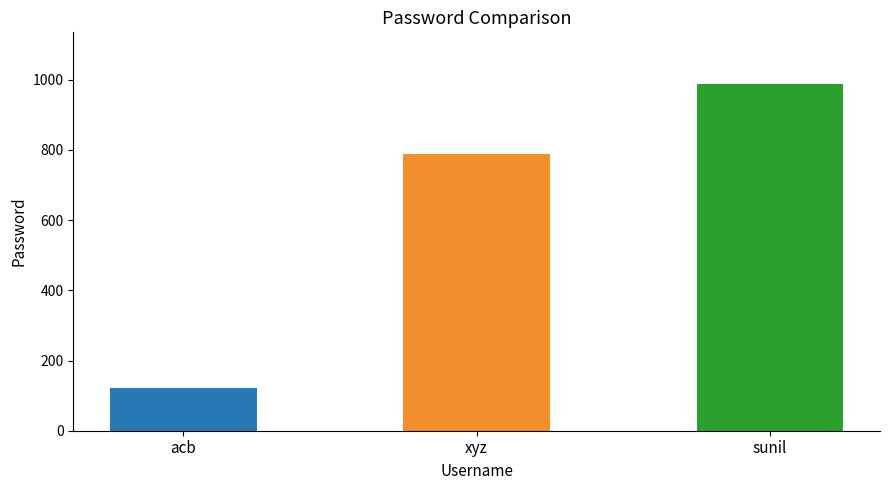

How many values are below 789?

1